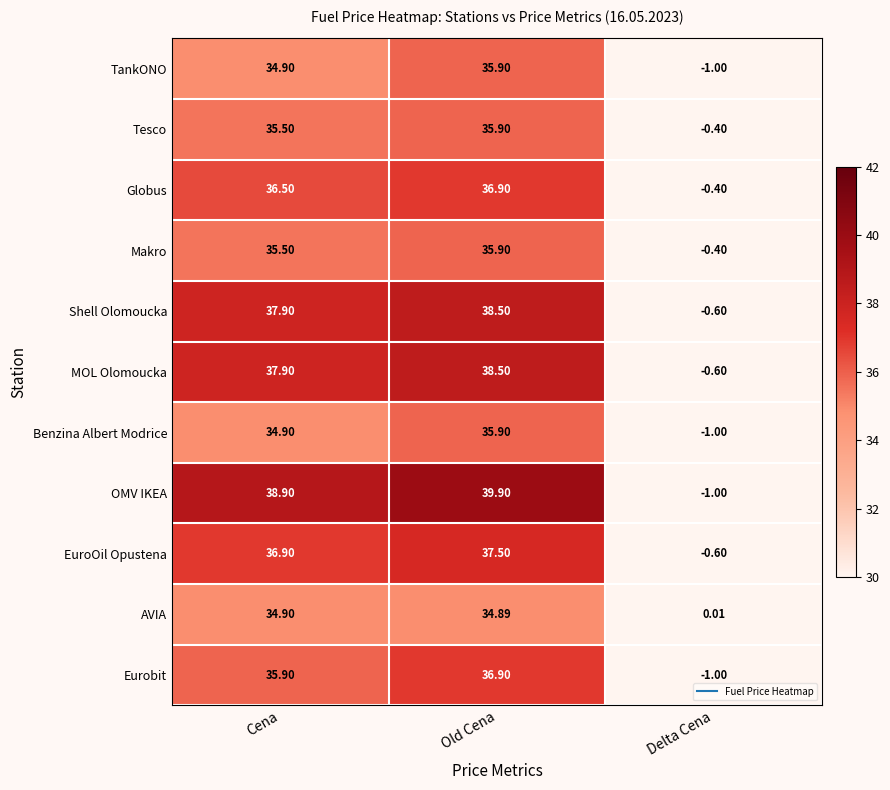

List the labels in order of TankONO value, largest first.

Old Cena, Cena, Delta Cena